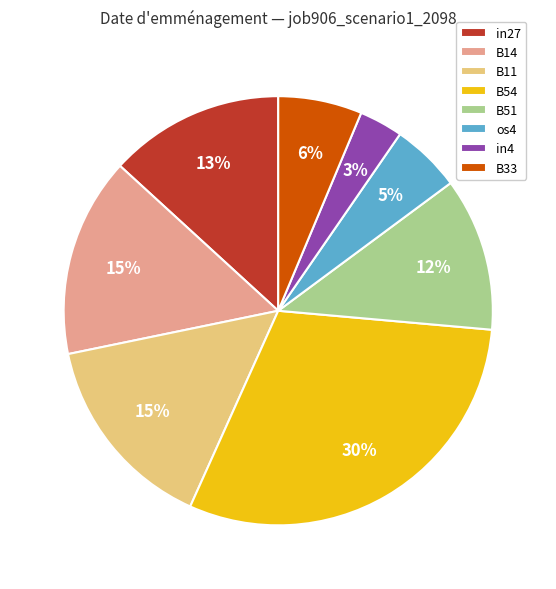

To the nearest percent, what is the difference between the largest and smallest slice percentages?

27%